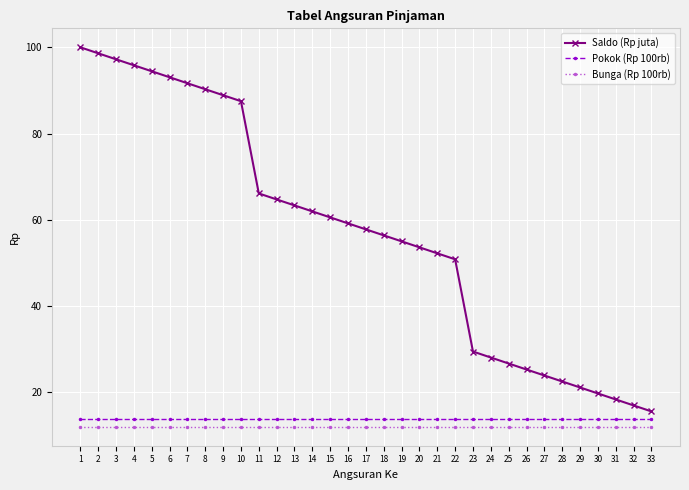

True or false: Bunga (Rp 100rb) and Saldo (Rp juta) cross at least once.

False